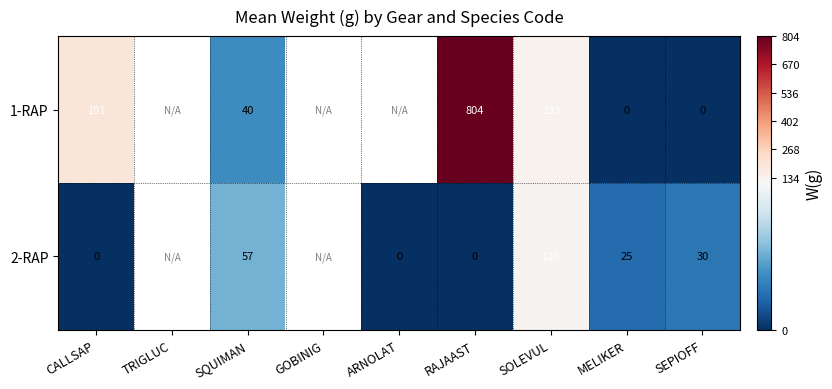

The value of 1-RAP at CALLSAP is 191. True or false?

True